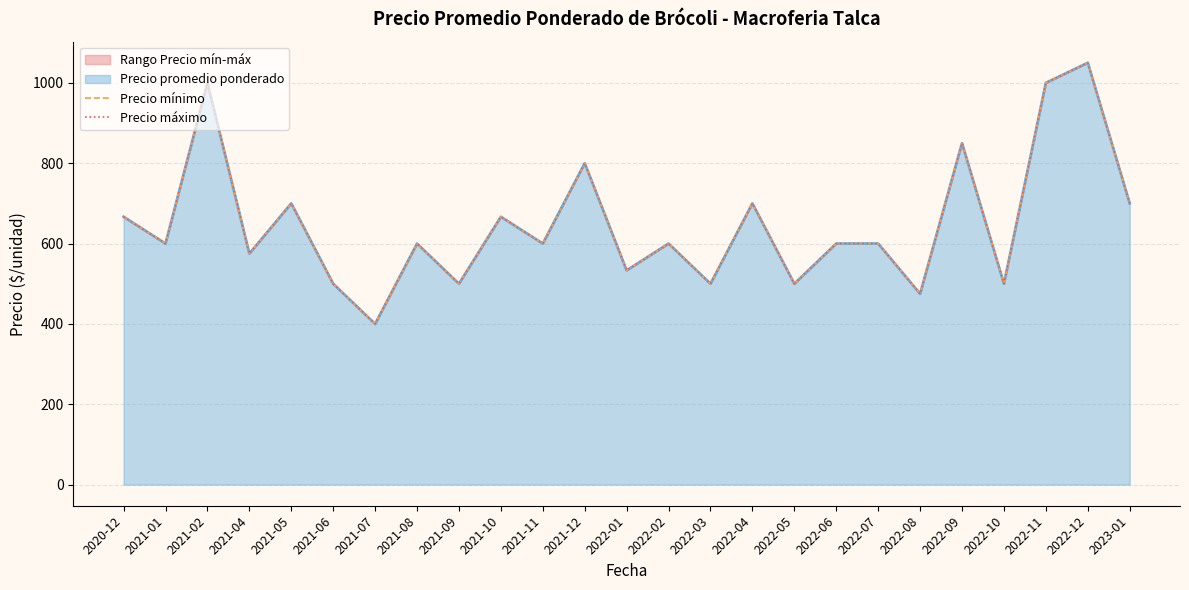

True or false: Precio máximo and Precio mínimo cross at least once.

False